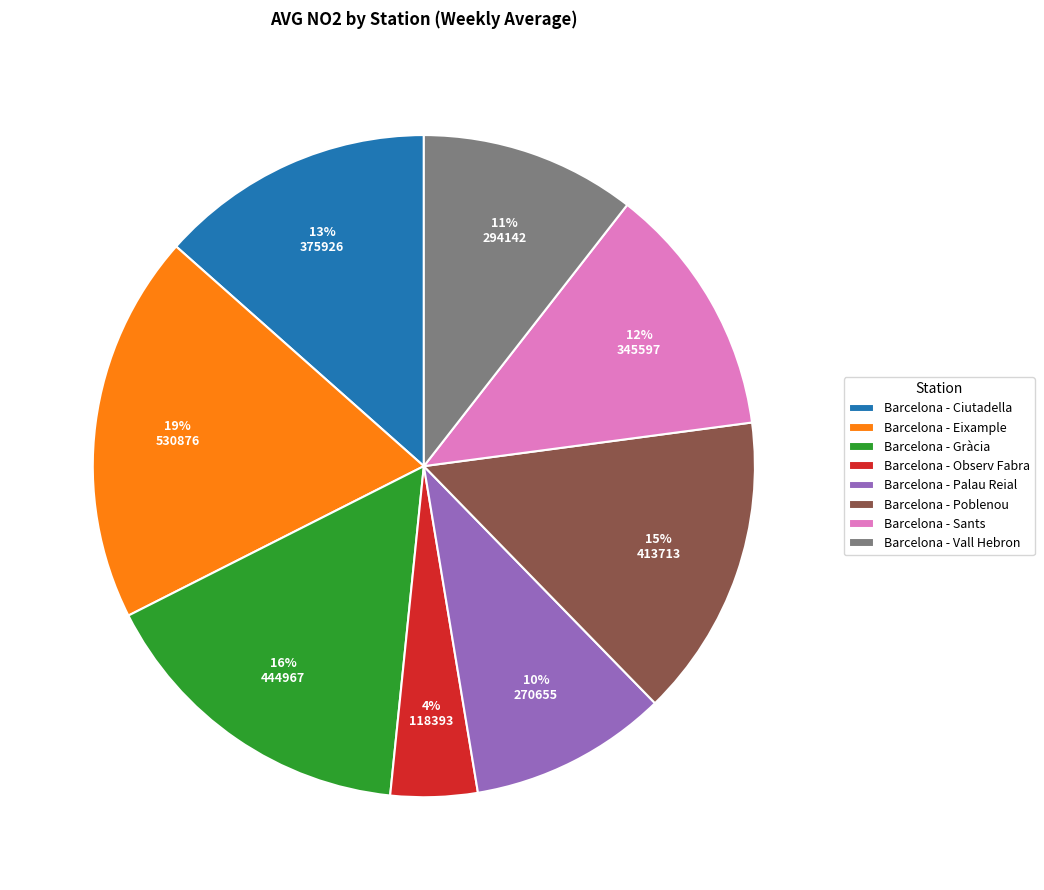

Combined, do Barcelona - Sants and Barcelona - Poblenou account for over 50%?

No